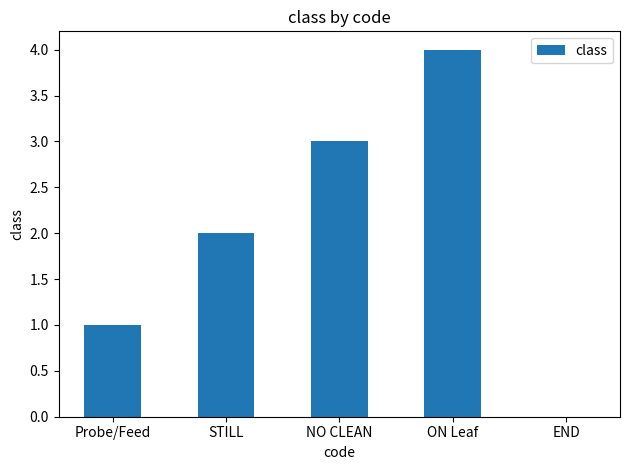

What is the change in value from STILL to END?

-2